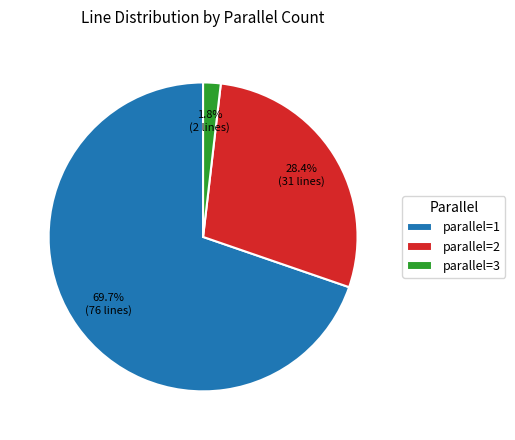

How many segments does this pie chart have?

3